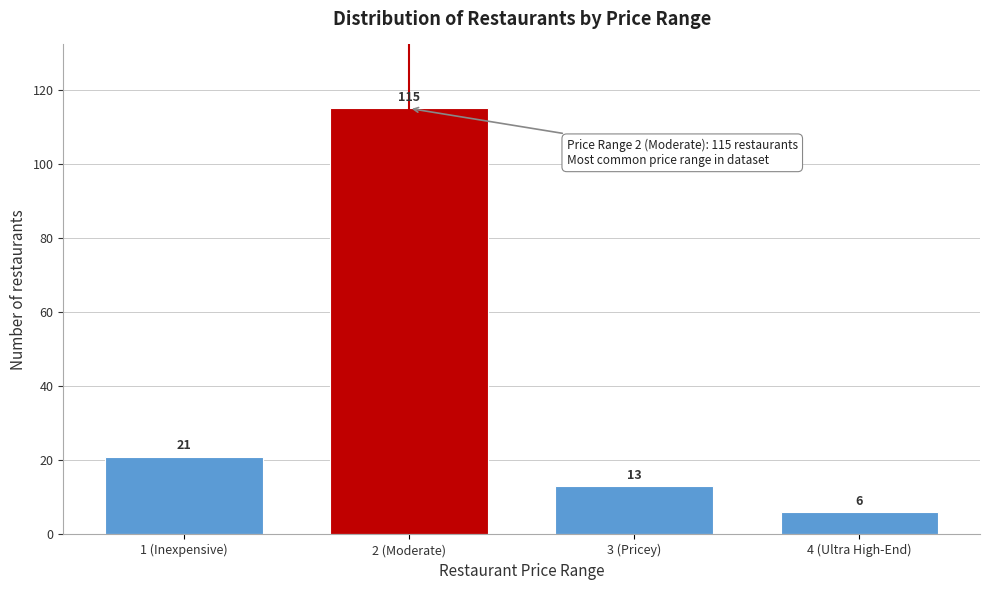

Reading left to right, list all the values displayed in this chart.

21	115	13	6